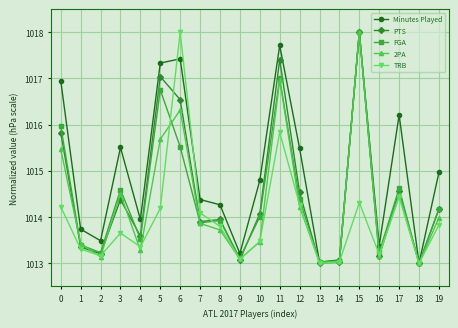

Where is the first local maximum for TRB?

3